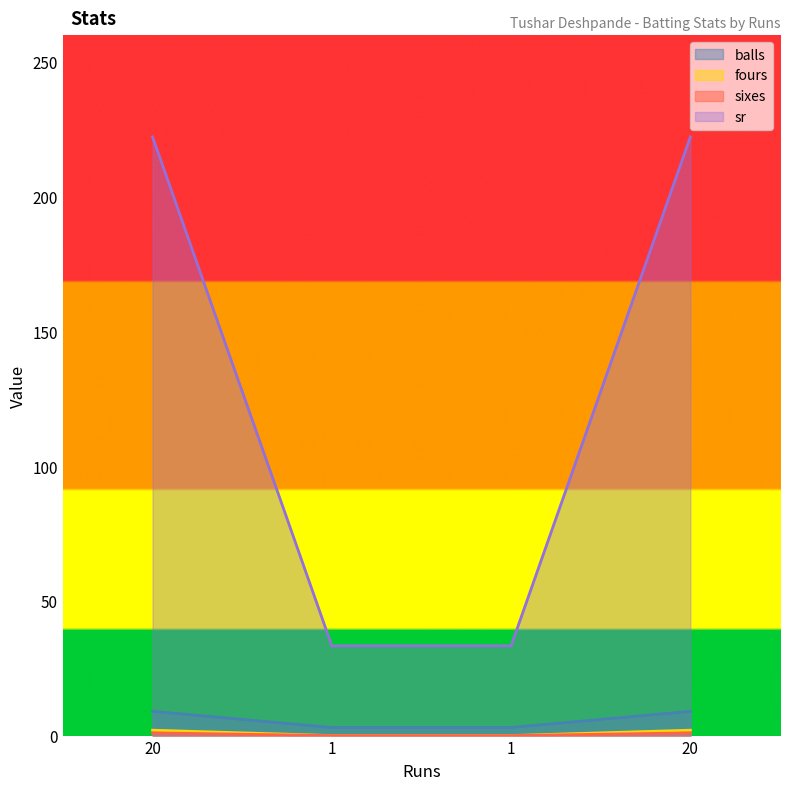

Reading left to right, transcribe all the data shown in this chart.

balls: 9.0	3.0	3.0	9.0
fours: 2.0	0.0	0.0	2.0
sixes: 1.0	0.0	0.0	1.0
sr: 222.2	33.3	33.3	222.2